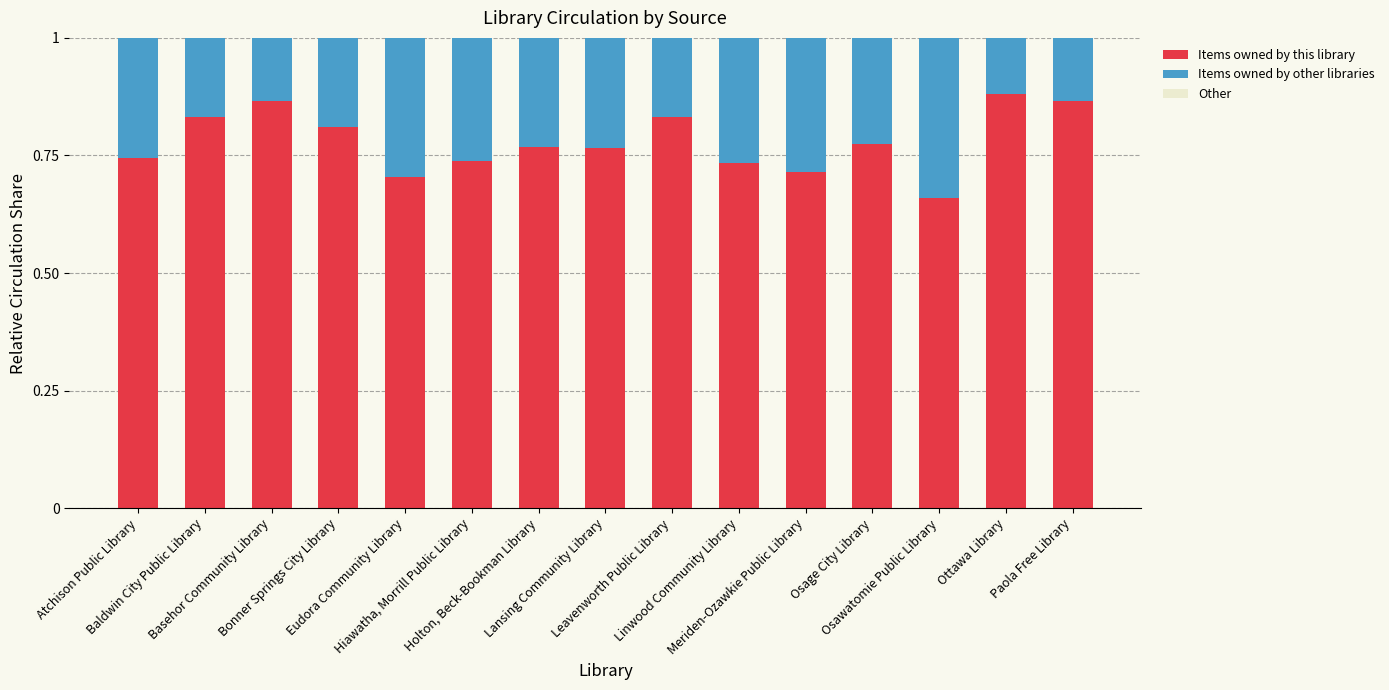

At which label does Items owned by this library reach its peak?

Ottawa Library